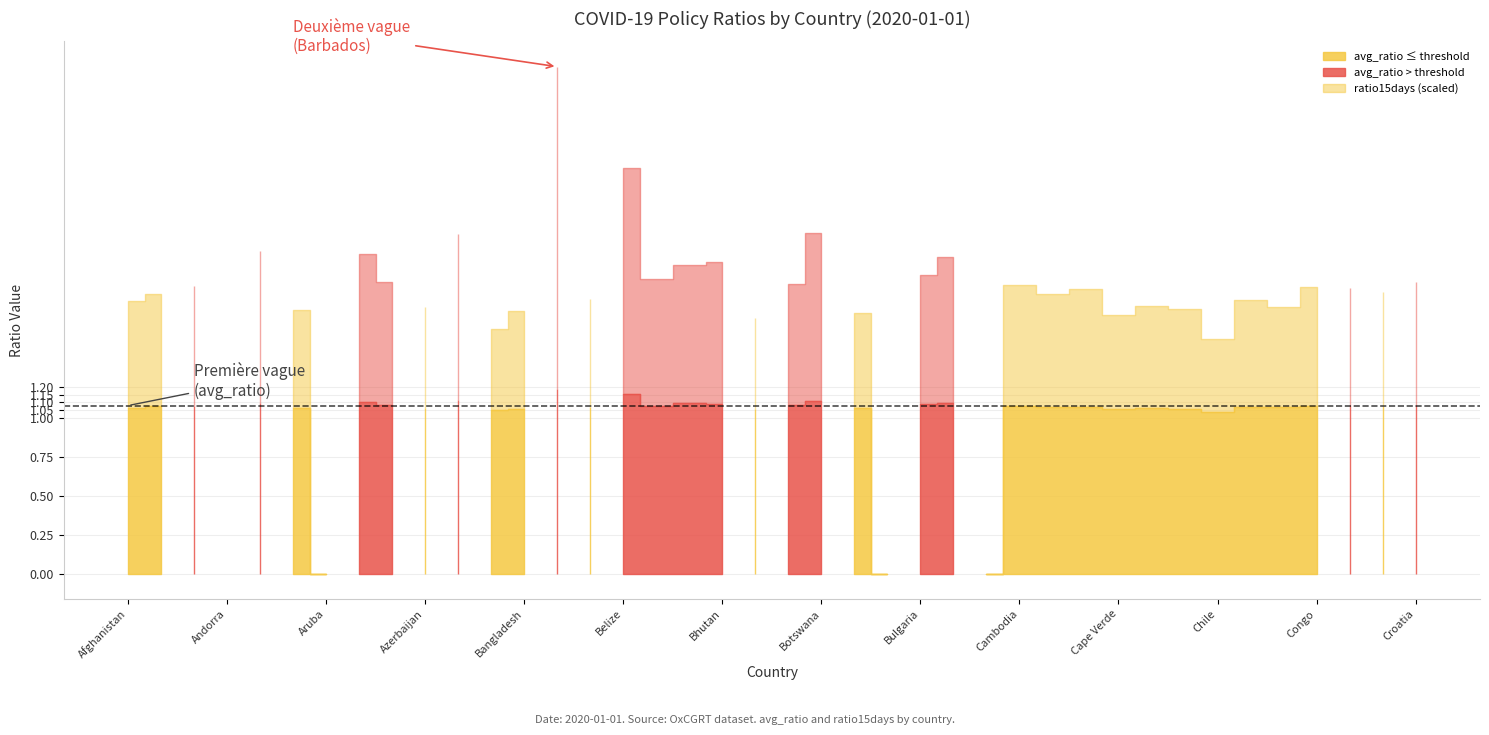

Which category has the lowest value across all series?

Andorra